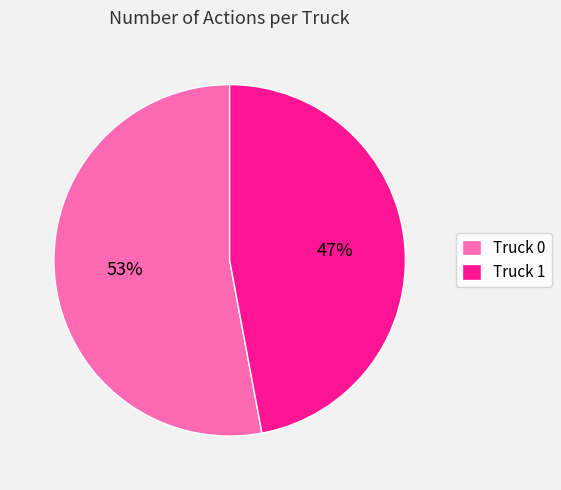

Which category has the smallest portion of the pie?

Truck 1